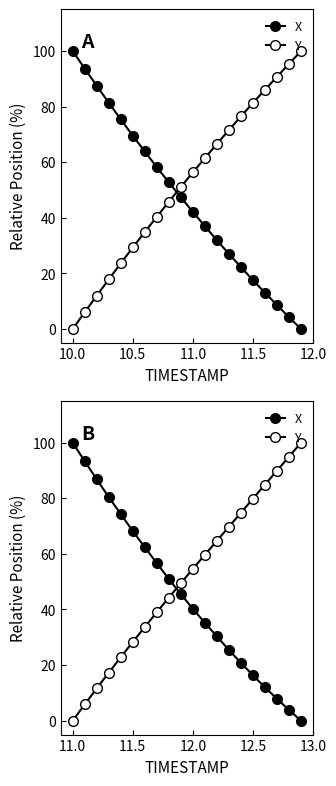

What is the difference between the second highest and minimum values in the X series?

93.3